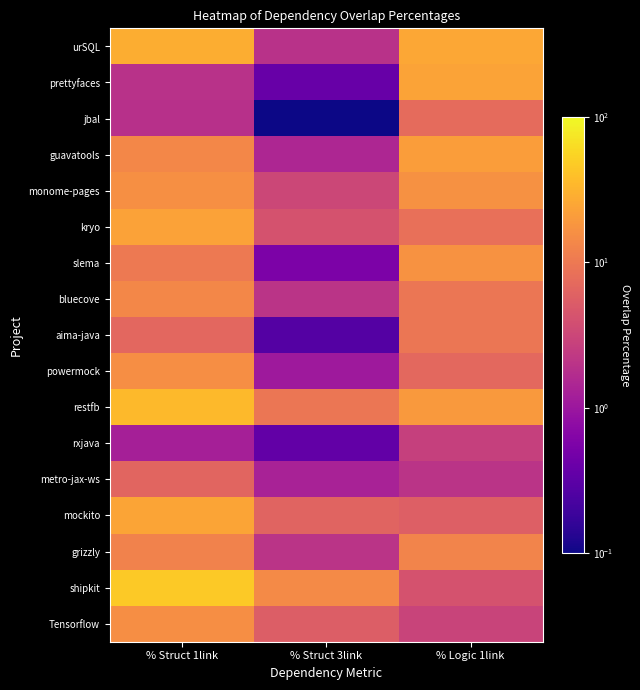

Which has a higher value, % Logic 1link or % Struct 3link?

% Logic 1link